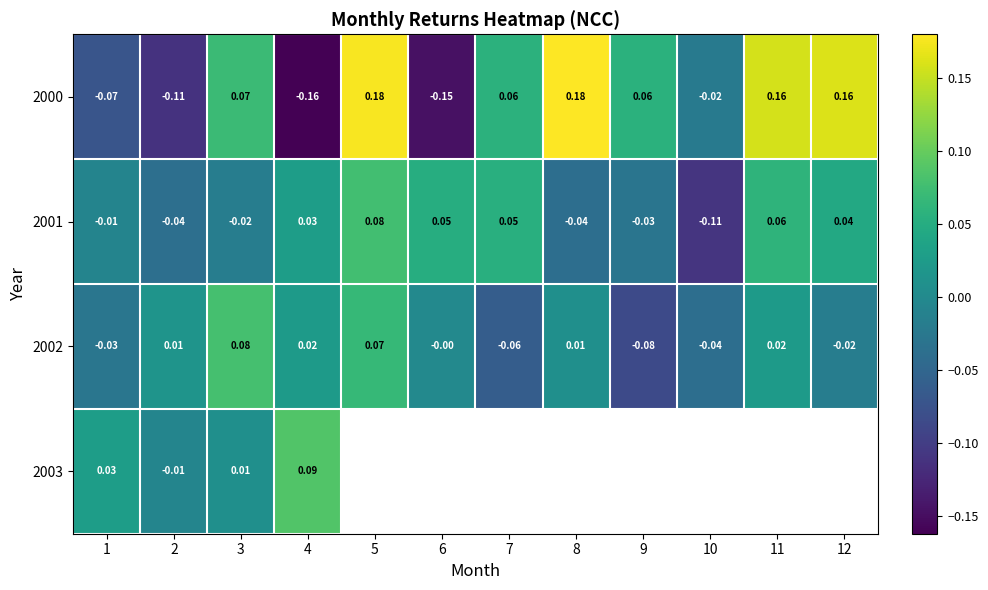

How many values in the 2001 series exceed 0?

6